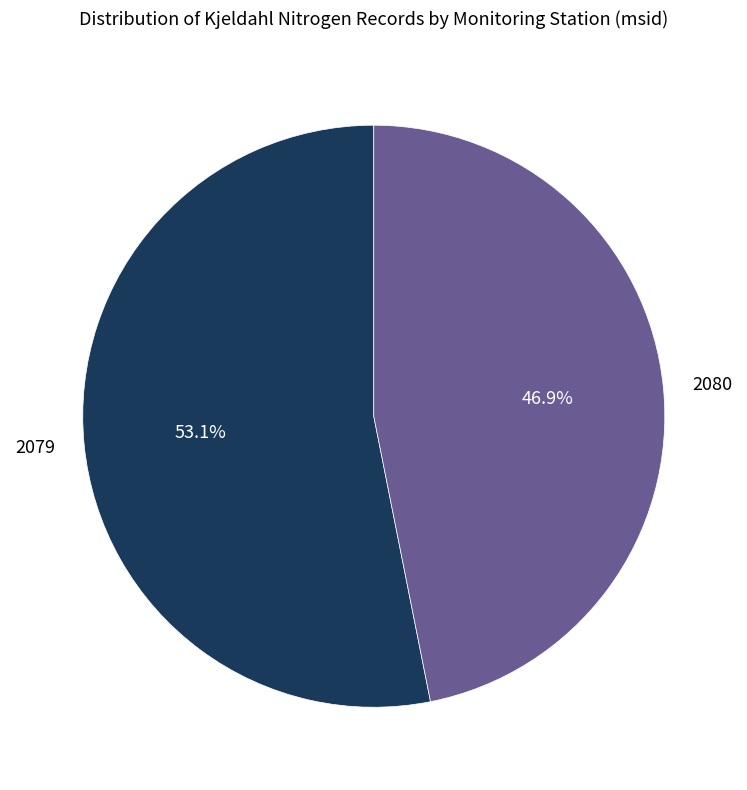

Count the number of slices in the pie.

2